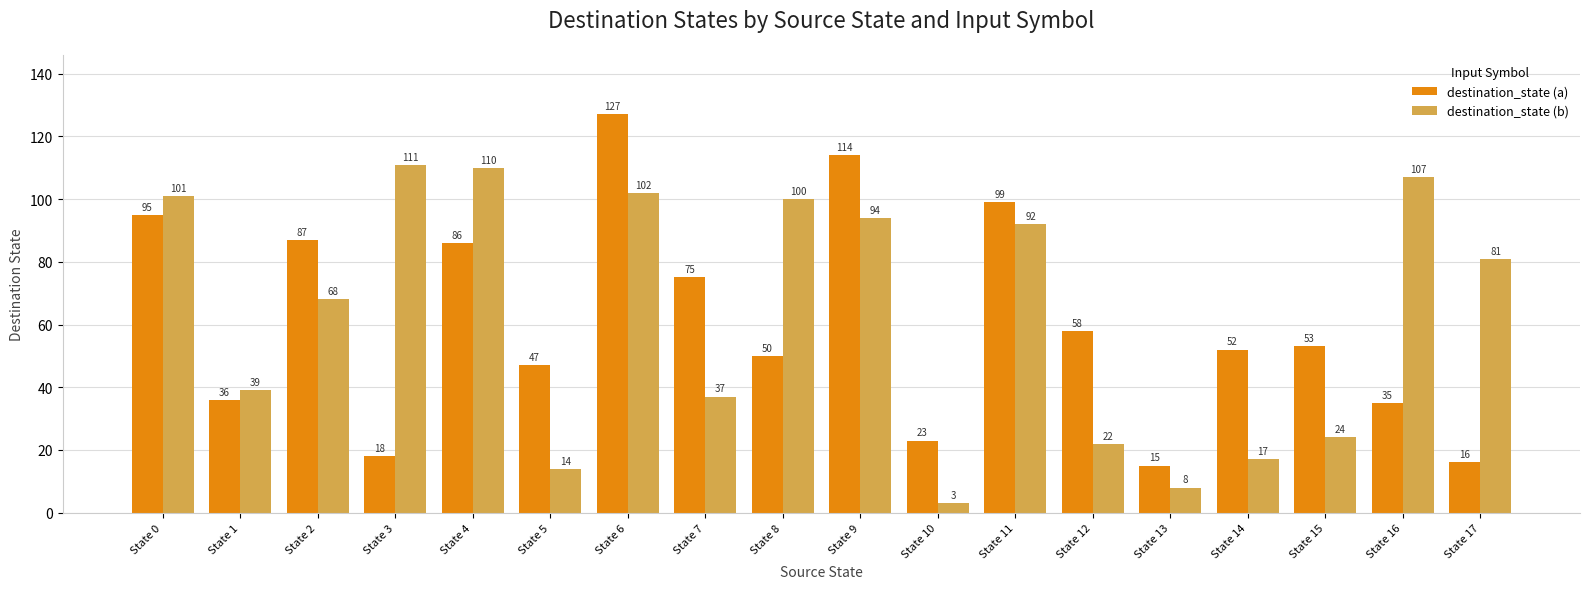

How many bars are there in each group?

2